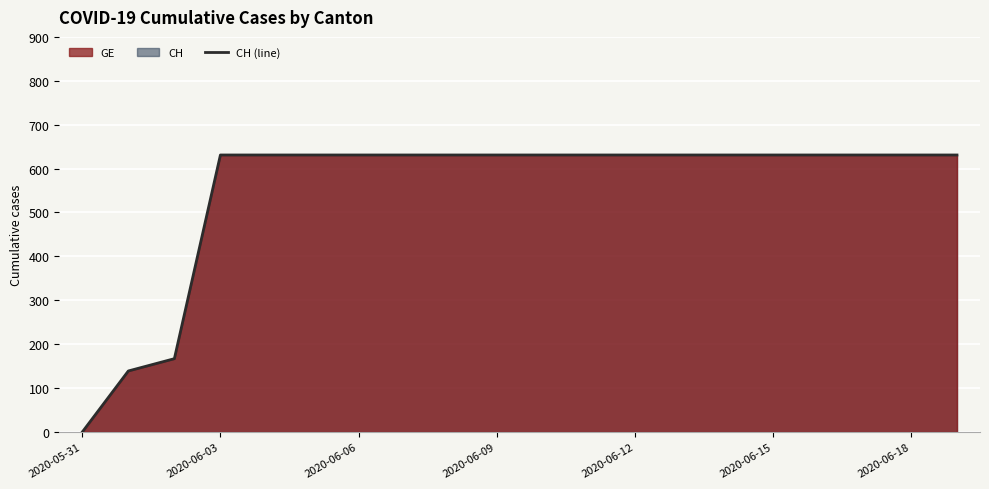

What is the greatest value displayed?

631